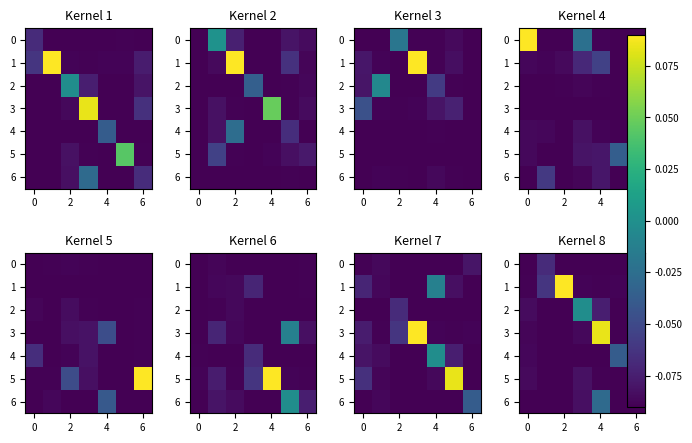

What is the total value across all series at 4?

-0.4